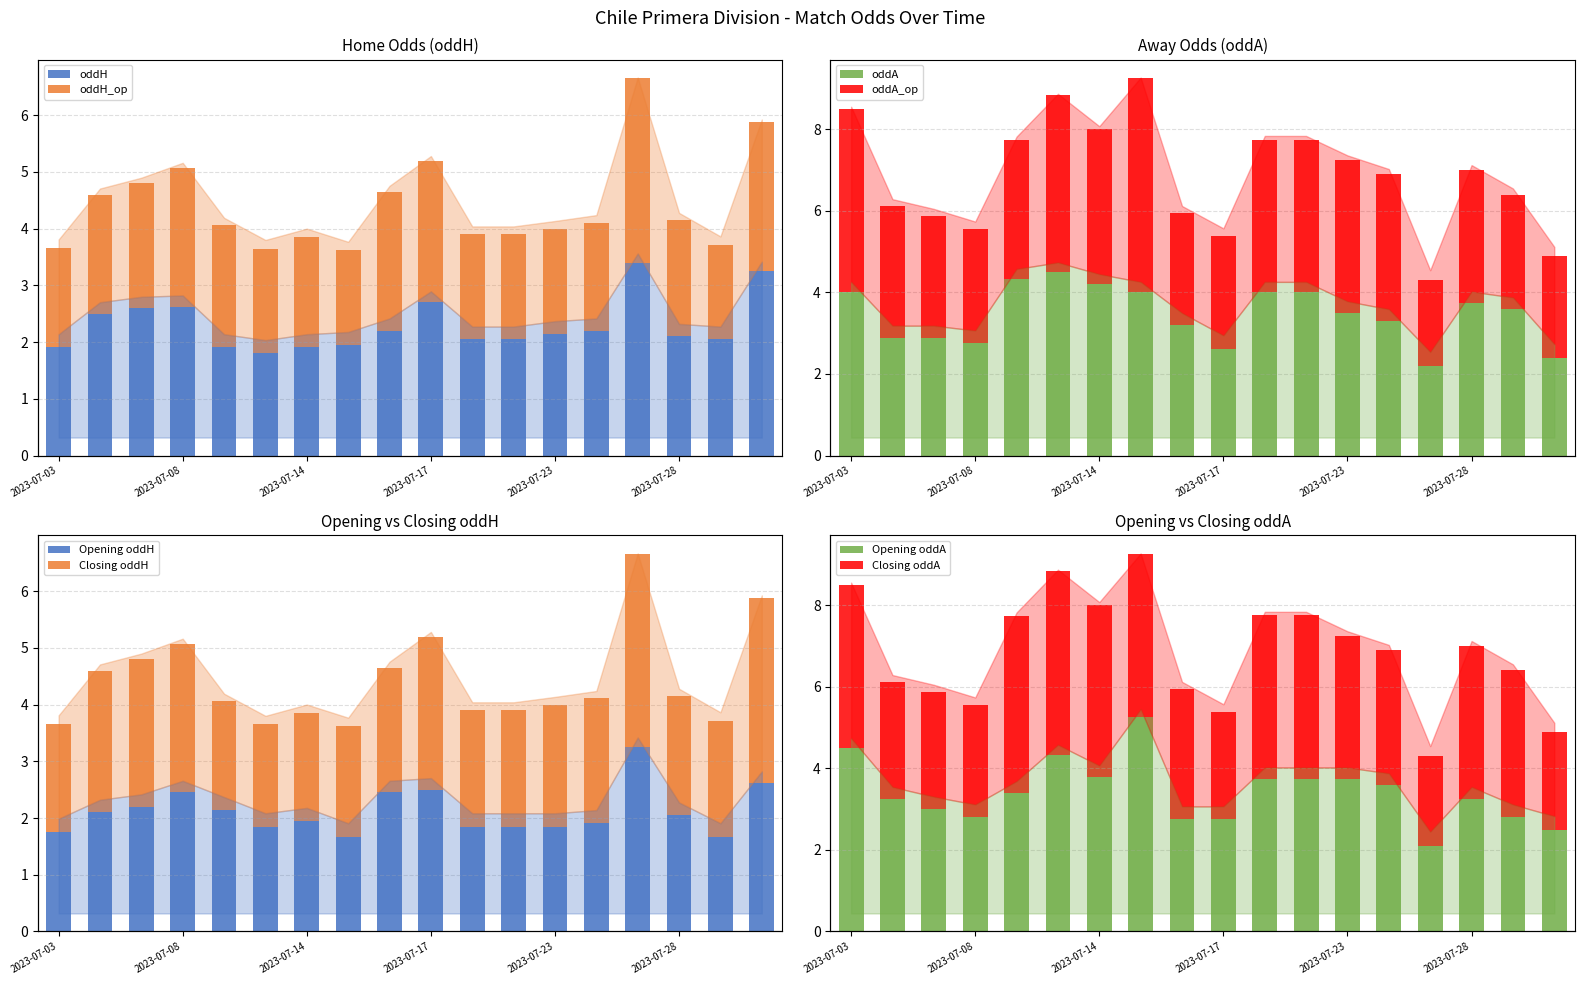

True or false: oddA_op has a value of 4.1 at 2023-07-30.

False